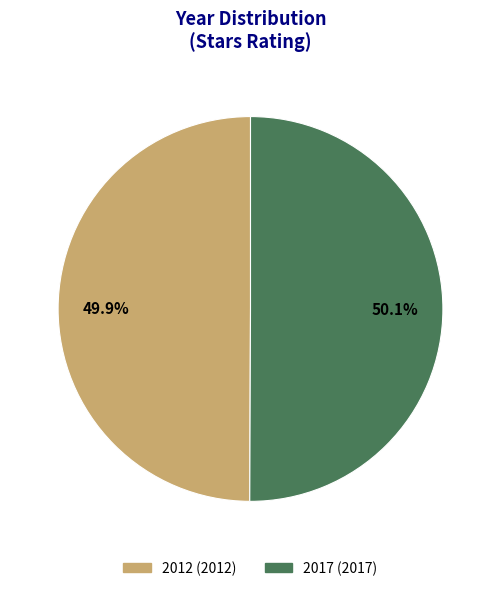

What is the ratio of the value at 2017 to the value at 2012?

1.0